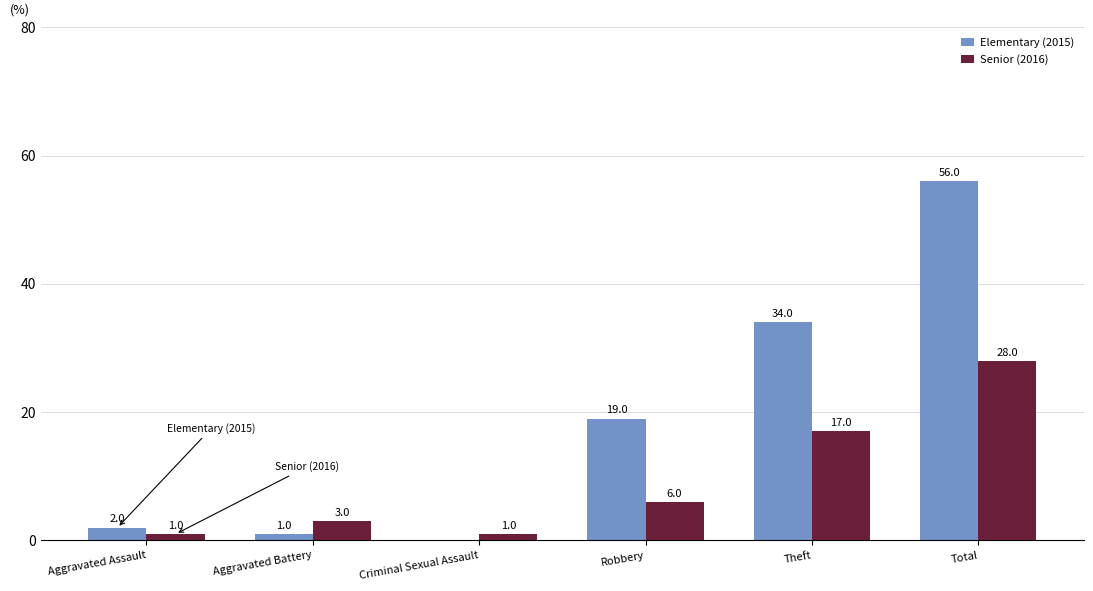

At which label does Senior (2016) reach its peak?

Total